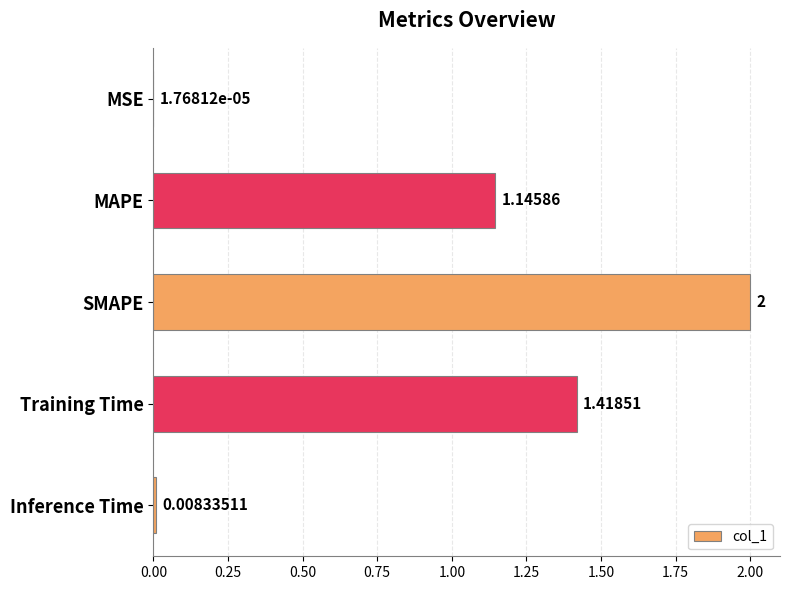

At which label is the value closest to 1?

MAPE